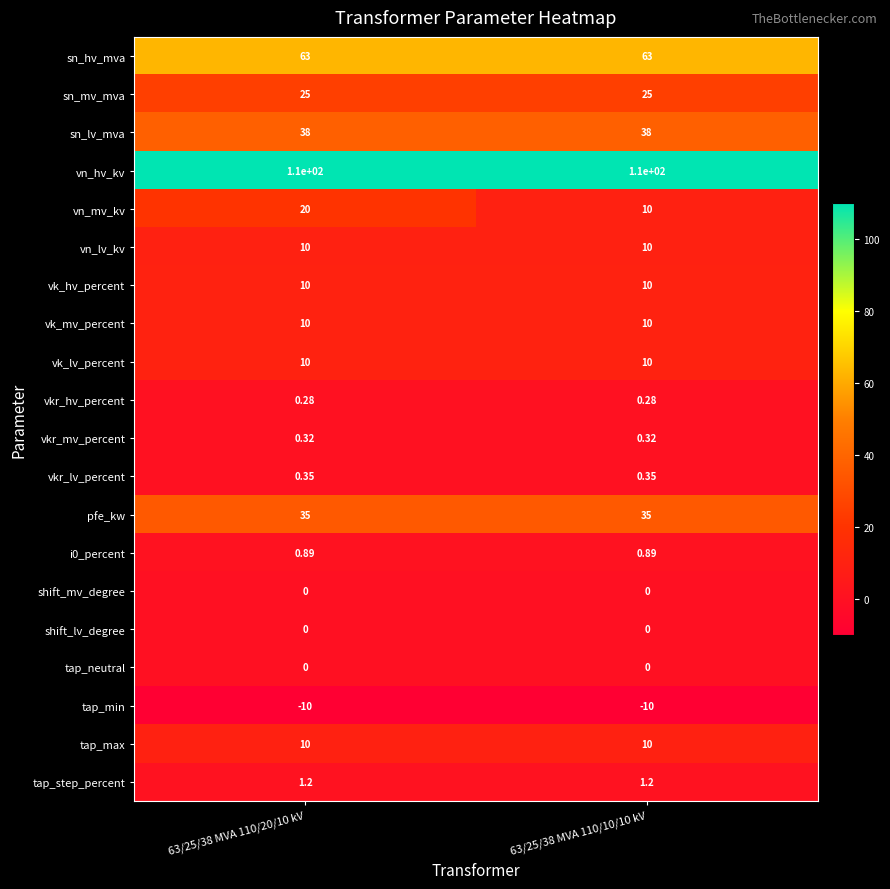

What is the smallest value displayed?

-10.0